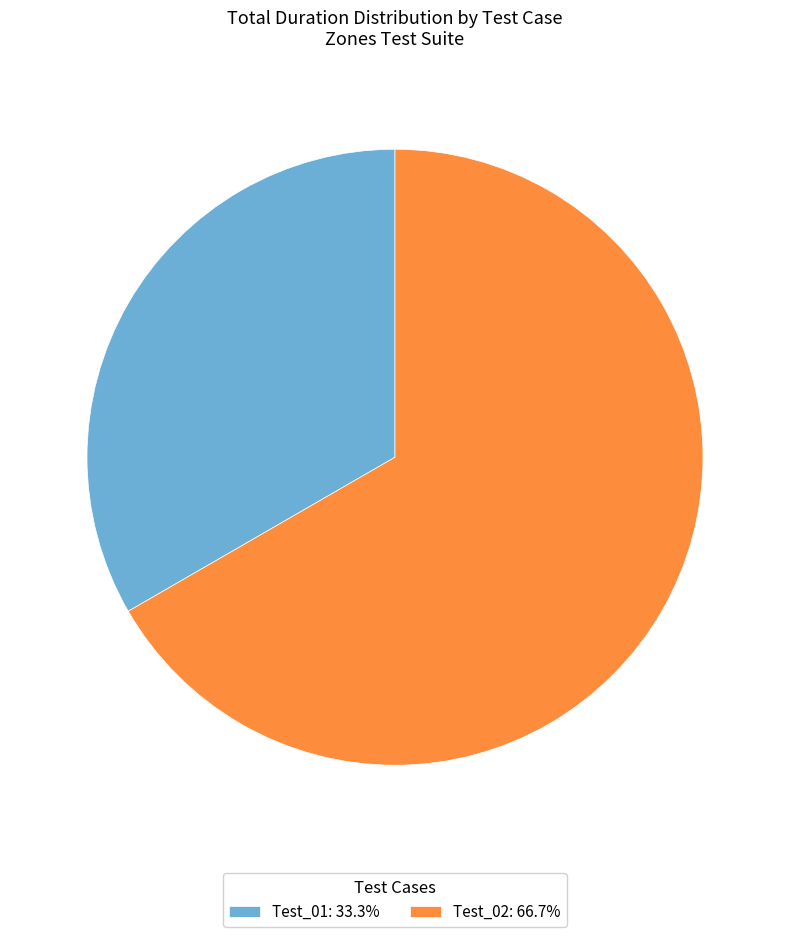

What is the largest slice in the pie chart?

Test_02